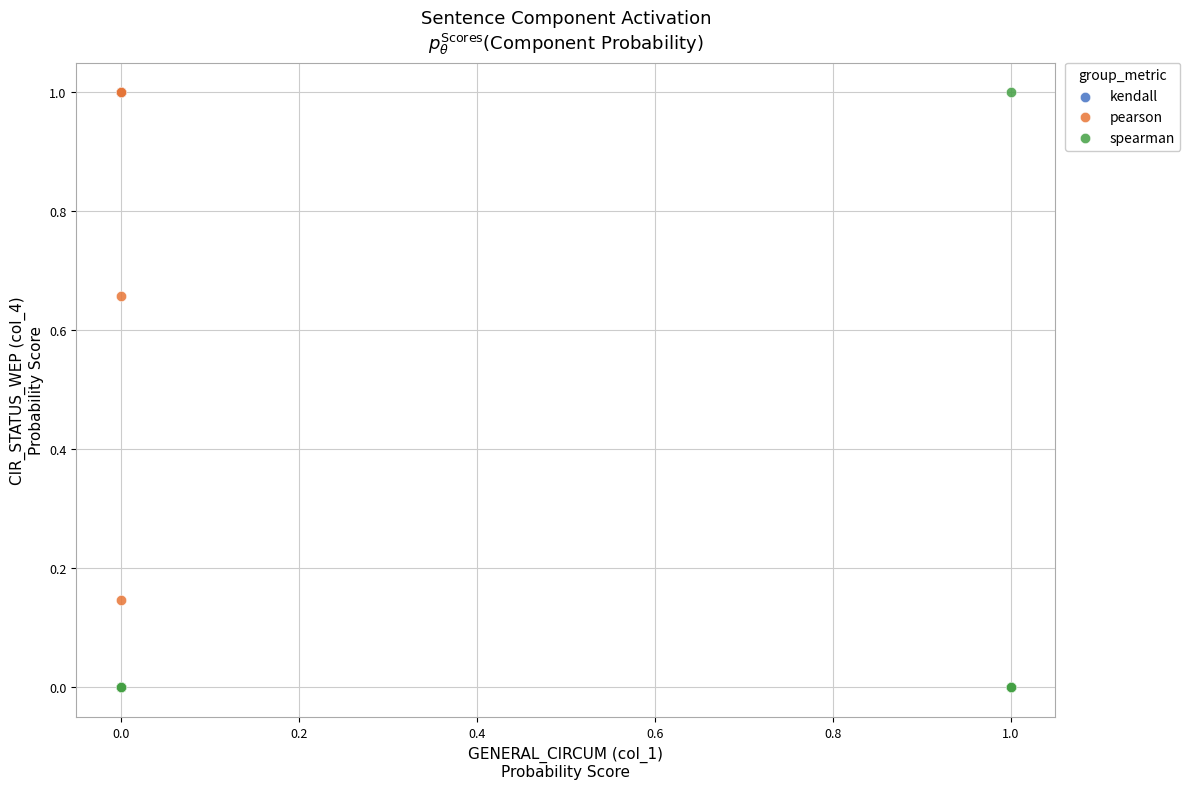

What are all the series names shown in the legend?

kendall, pearson, spearman